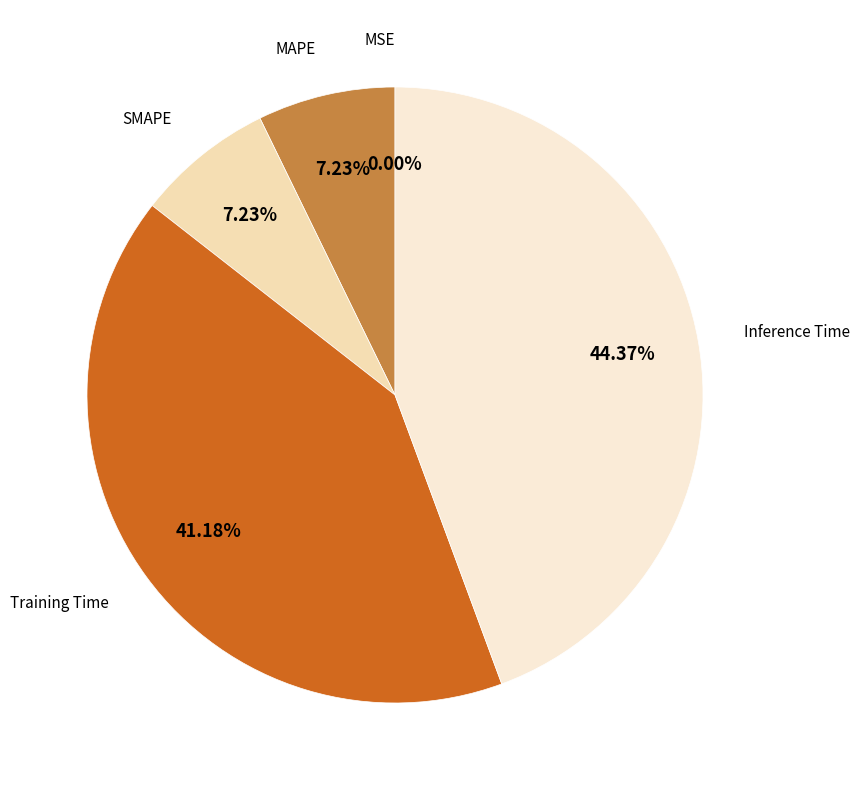

How many segments does this pie chart have?

5